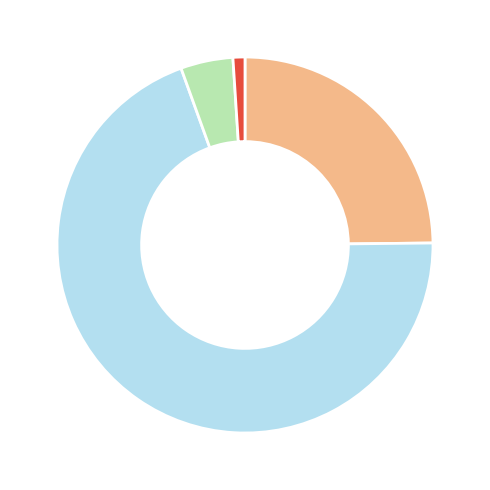

Does any single category account for the majority?

Yes